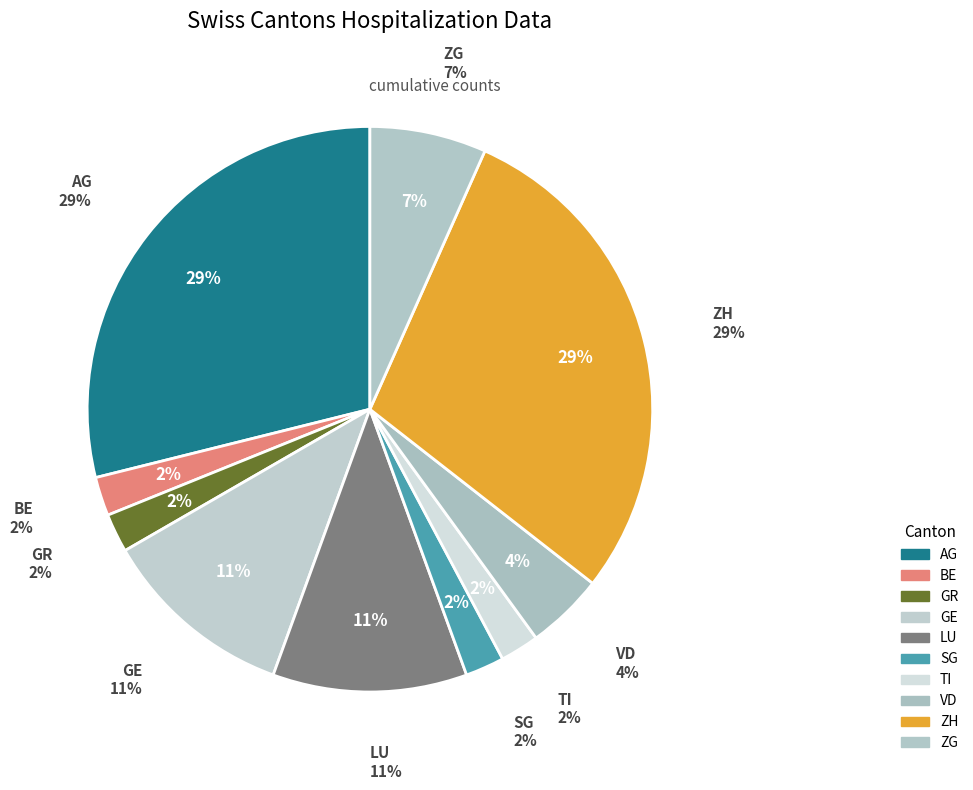

To the nearest percent, what portion does ZG represent?

7%